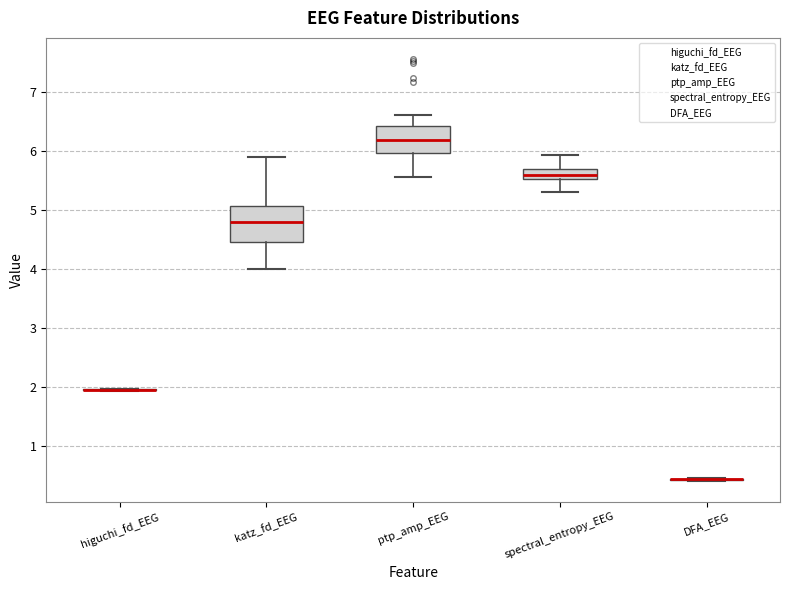

Comparing the boxes themselves (not the whiskers), which one is the tallest?

katz_fd_EEG